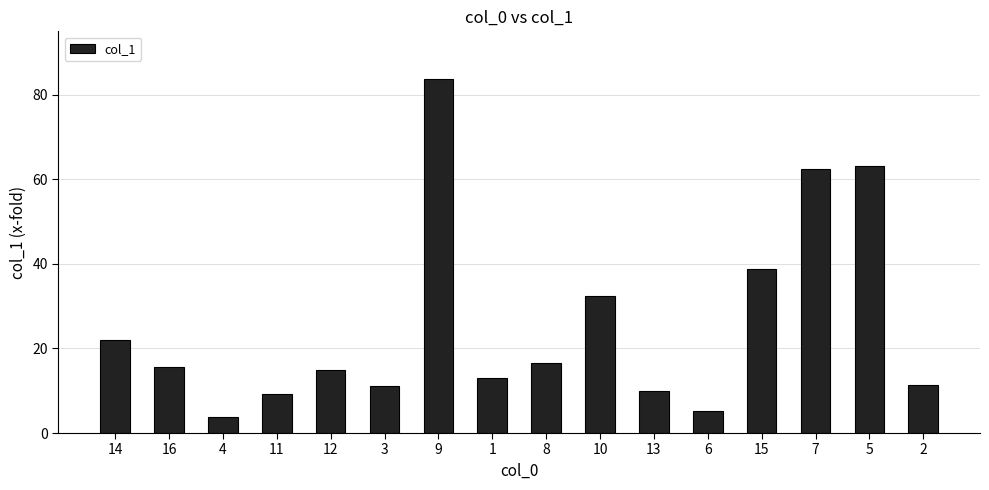

What is the average value?

25.8